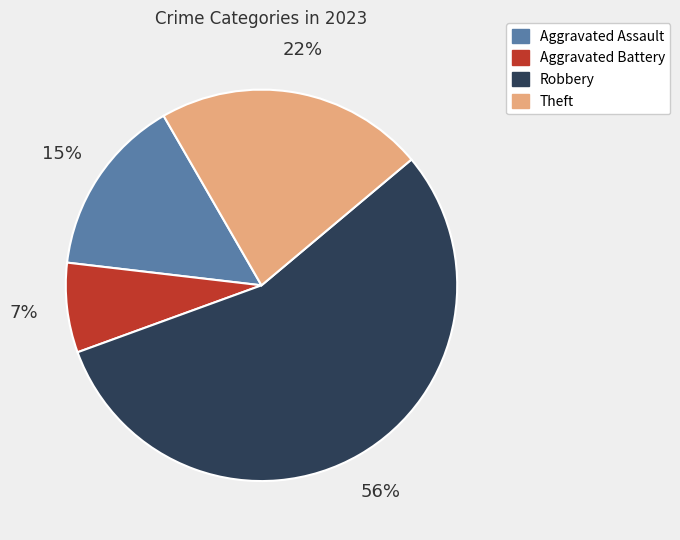

Count the number of slices in the pie.

4